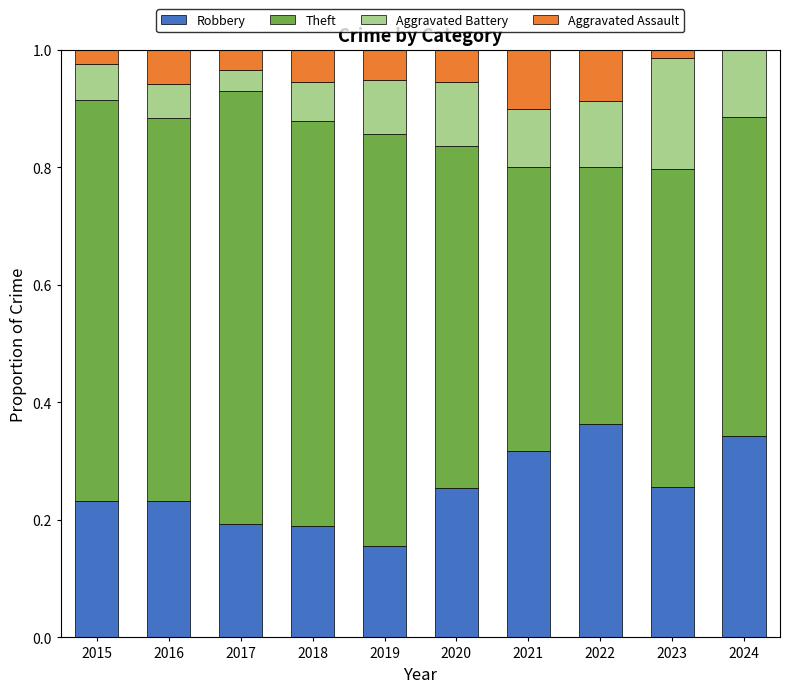

The value of Robbery at 2016 is 0.1. True or false?

False